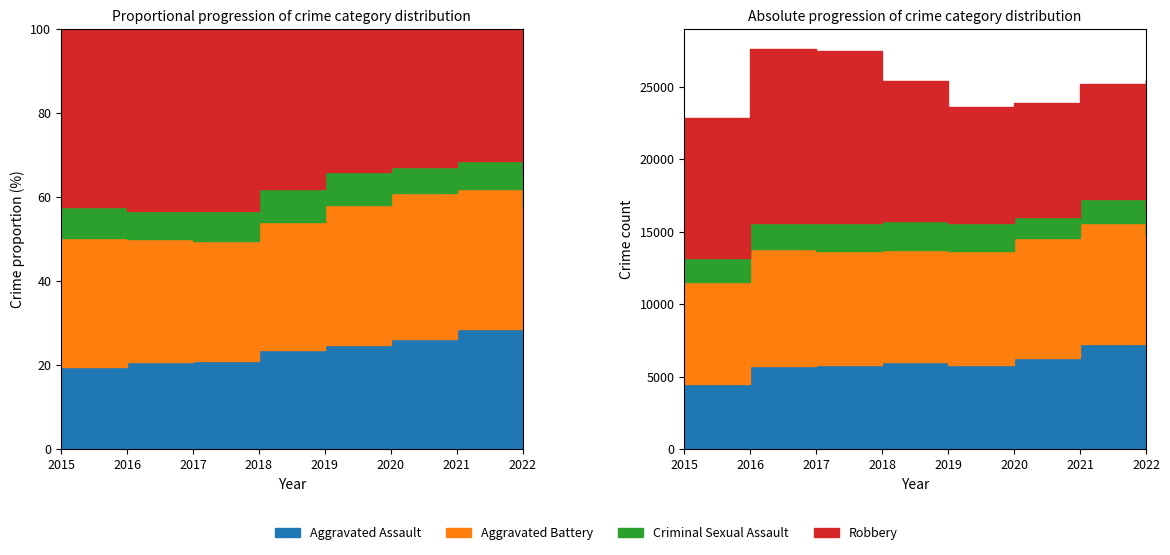

Does the chart display data point markers on the line(s)?

No